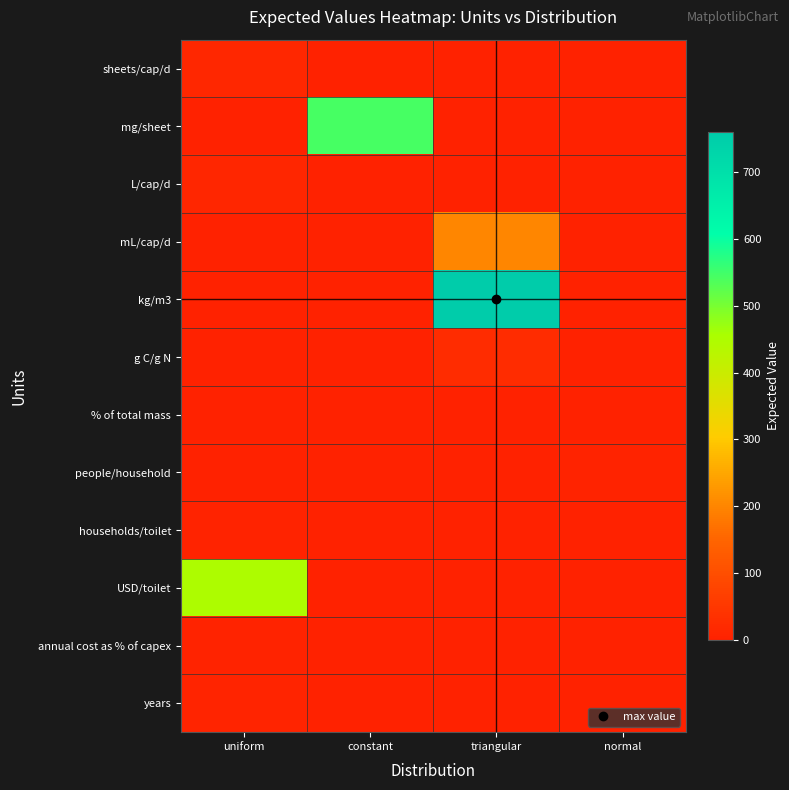

What is the maximum value shown in the chart?

760.0